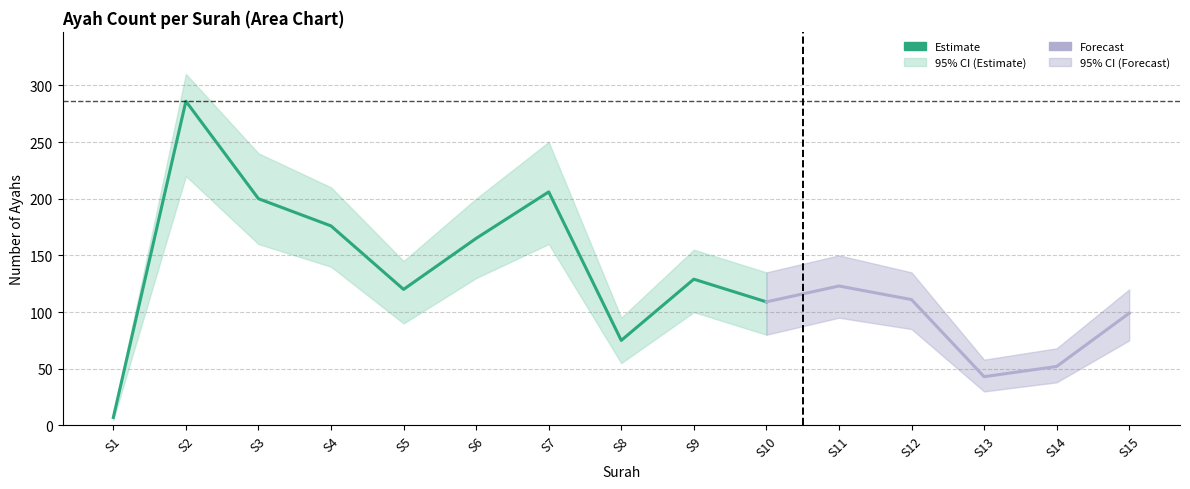

Is it true that ayah_lower equals 100 at 9?

True